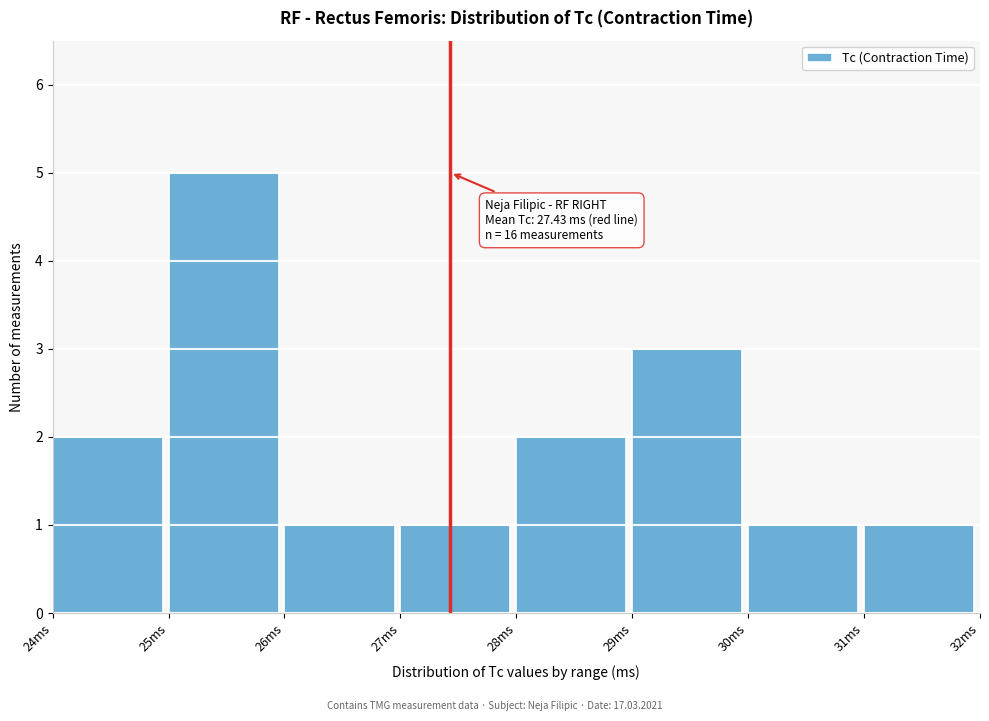

Which range on the x-axis has the tallest bar?

25 to 26